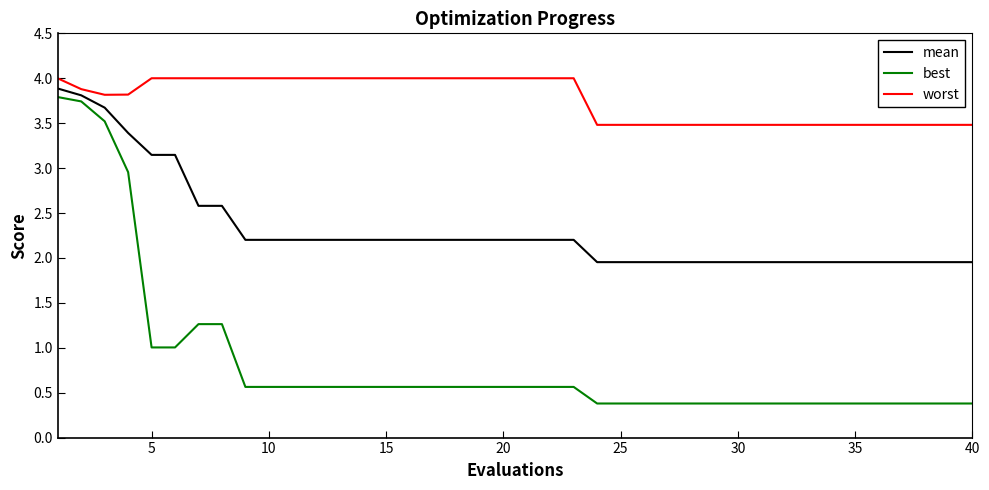

True or false: worst and best cross at least once.

False